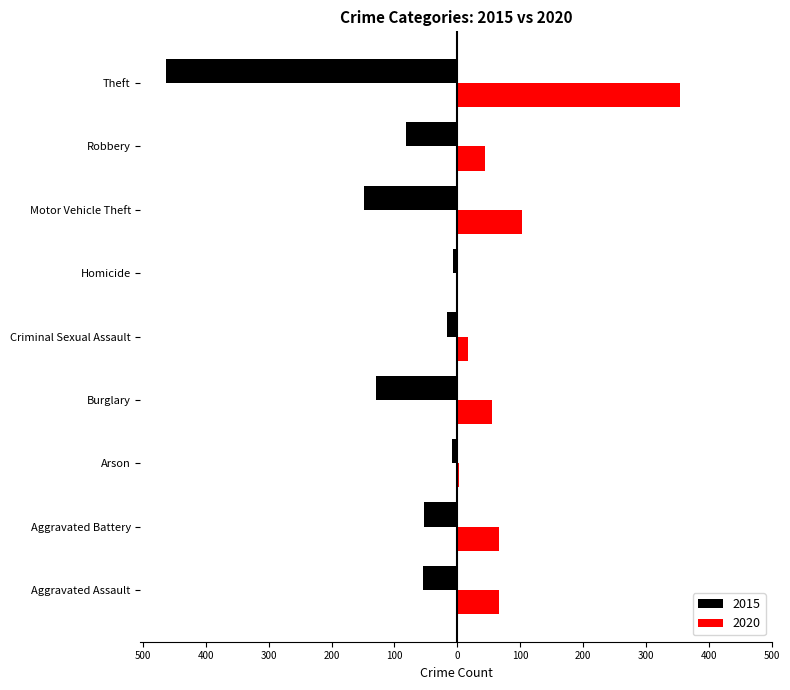

Reading left to right, extract all data points from this chart.

2015: Aggravated Assault=-55	Aggravated Battery=-53	Arson=-8	Burglary=-129	Criminal Sexual Assault=-17	Homicide=-7	Motor Vehicle Theft=-148	Robbery=-82	Theft=-463
2020: Aggravated Assault=66	Aggravated Battery=66	Arson=2	Burglary=55	Criminal Sexual Assault=17	Homicide=1	Motor Vehicle Theft=103	Robbery=44	Theft=354